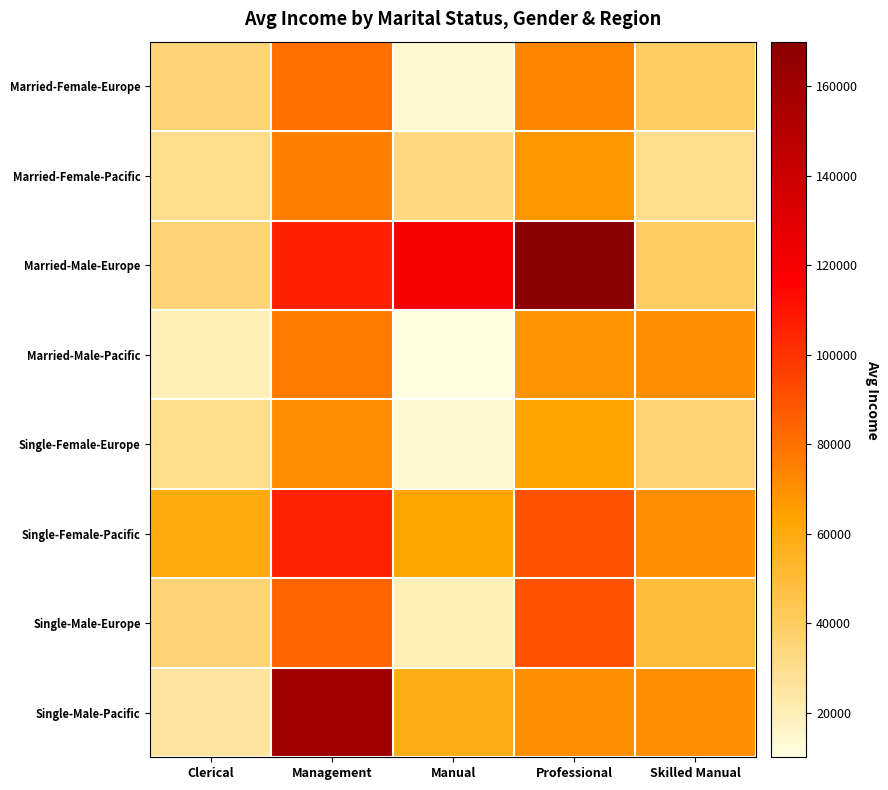

Rank the series by their maximum value, from lowest to highest.

Single-Female-Europe, Married-Female-Pacific, Married-Male-Pacific, Married-Female-Europe, Single-Male-Europe, Single-Female-Pacific, Single-Male-Pacific, Married-Male-Europe